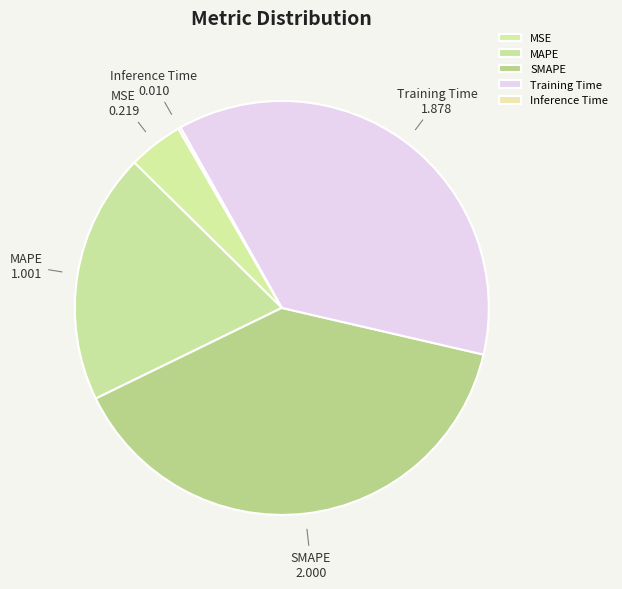

Does any single category account for the majority?

No